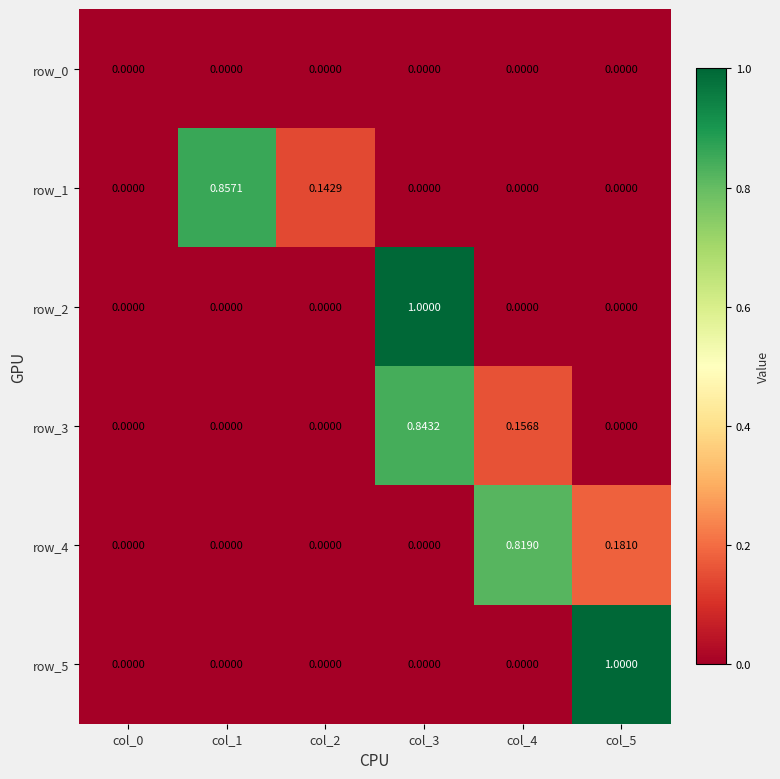

Reading left to right, list all the values displayed in this chart.

row_0: 0.0	0.0	0.0	0.0	0.0	0.0
row_1: 0.0	0.9	0.1	0.0	0.0	0.0
row_2: 0.0	0.0	0.0	1.0	0.0	0.0
row_3: 0.0	0.0	0.0	0.8	0.2	0.0
row_4: 0.0	0.0	0.0	0.0	0.8	0.2
row_5: 0.0	0.0	0.0	0.0	0.0	1.0